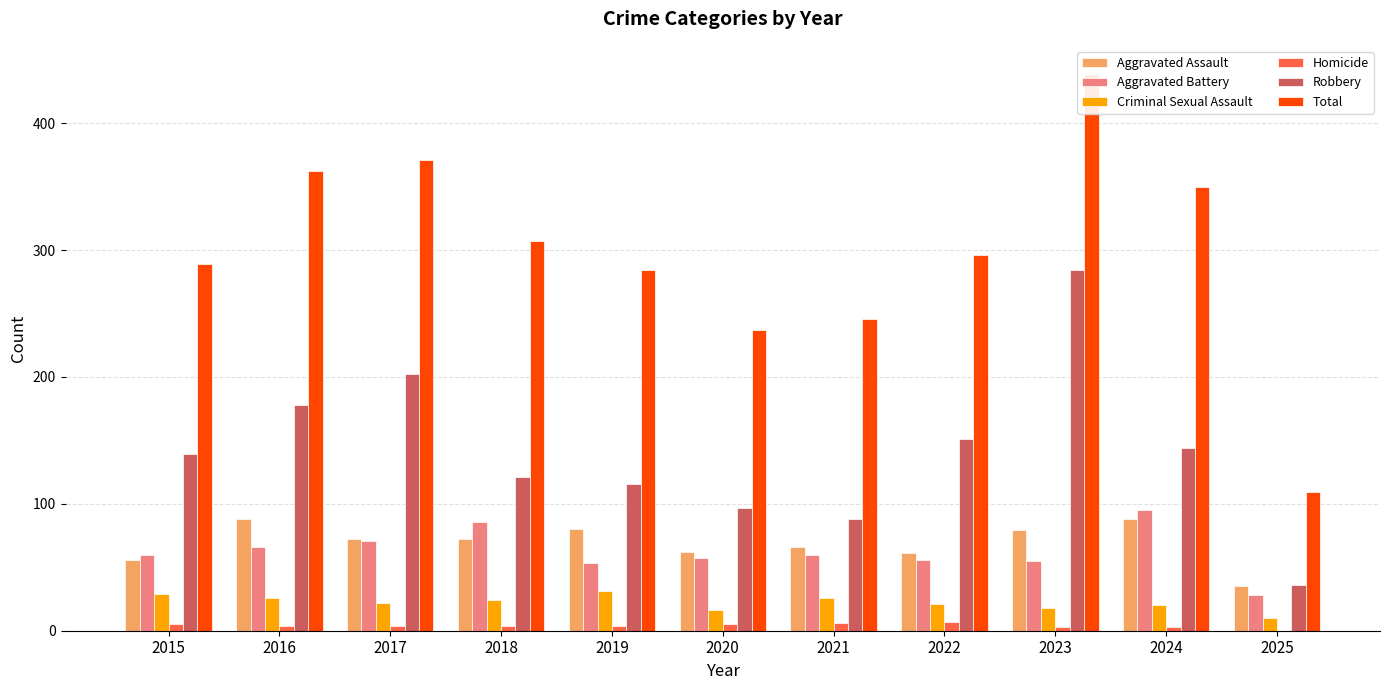

Reading left to right, what are all the values shown in this chart?

Aggravated Assault: 2015=56	2016=88	2017=72	2018=72	2019=80	2020=62	2021=66	2022=61	2023=79	2024=88	2025=35
Aggravated Battery: 2015=60	2016=66	2017=71	2018=86	2019=53	2020=57	2021=60	2022=56	2023=55	2024=95	2025=28
Criminal Sexual Assault: 2015=29	2016=26	2017=22	2018=24	2019=31	2020=16	2021=26	2022=21	2023=18	2024=20	2025=10
Homicide: 2015=5	2016=4	2017=4	2018=4	2019=4	2020=5	2021=6	2022=7	2023=3	2024=3	2025=0
Robbery: 2015=139	2016=178	2017=202	2018=121	2019=116	2020=97	2021=88	2022=151	2023=284	2024=144	2025=36
Total: 2015=289	2016=362	2017=371	2018=307	2019=284	2020=237	2021=246	2022=296	2023=439	2024=350	2025=109